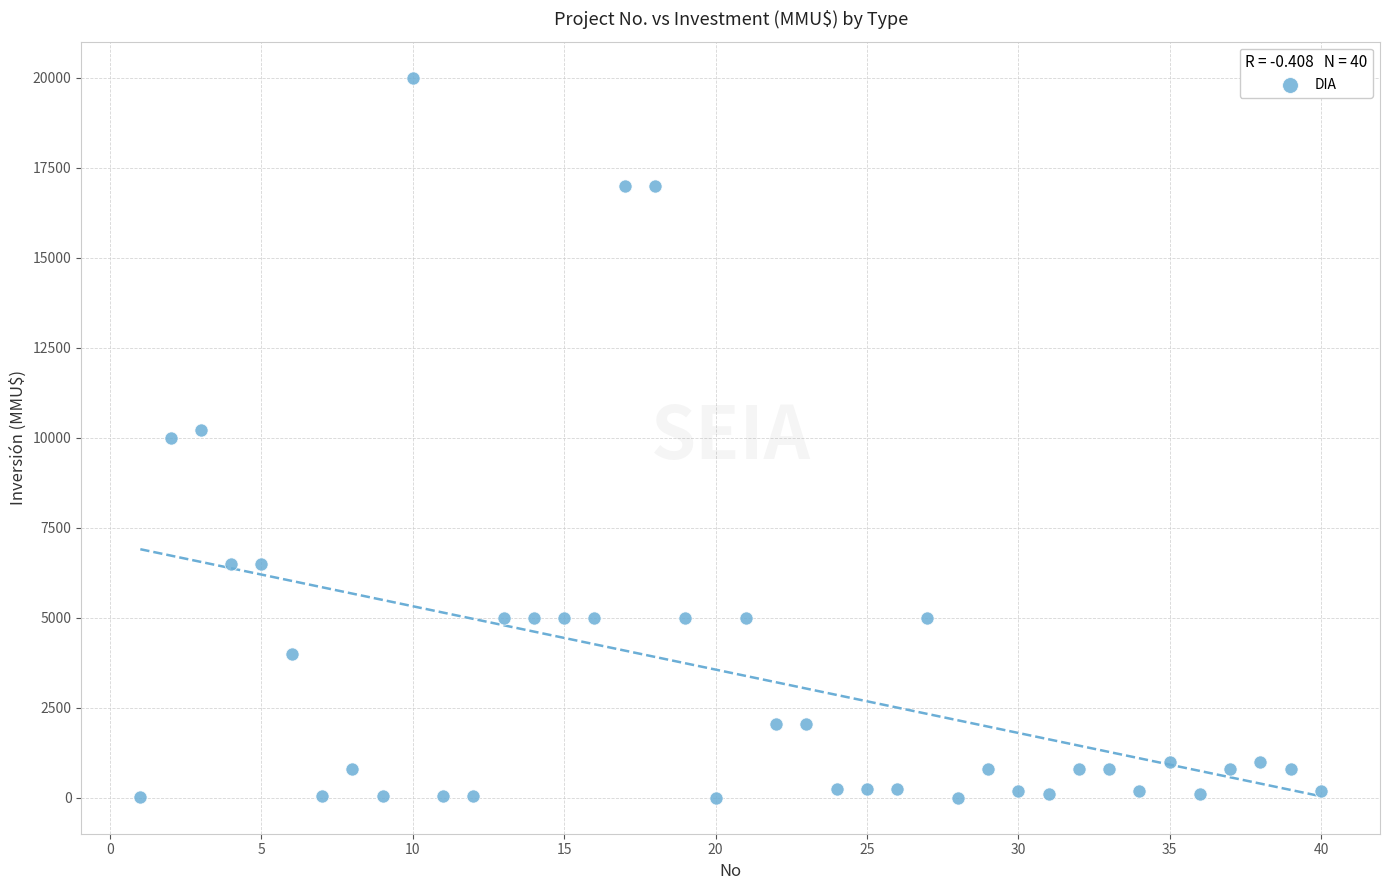

What is the range of Y values (max minus min)?

20000